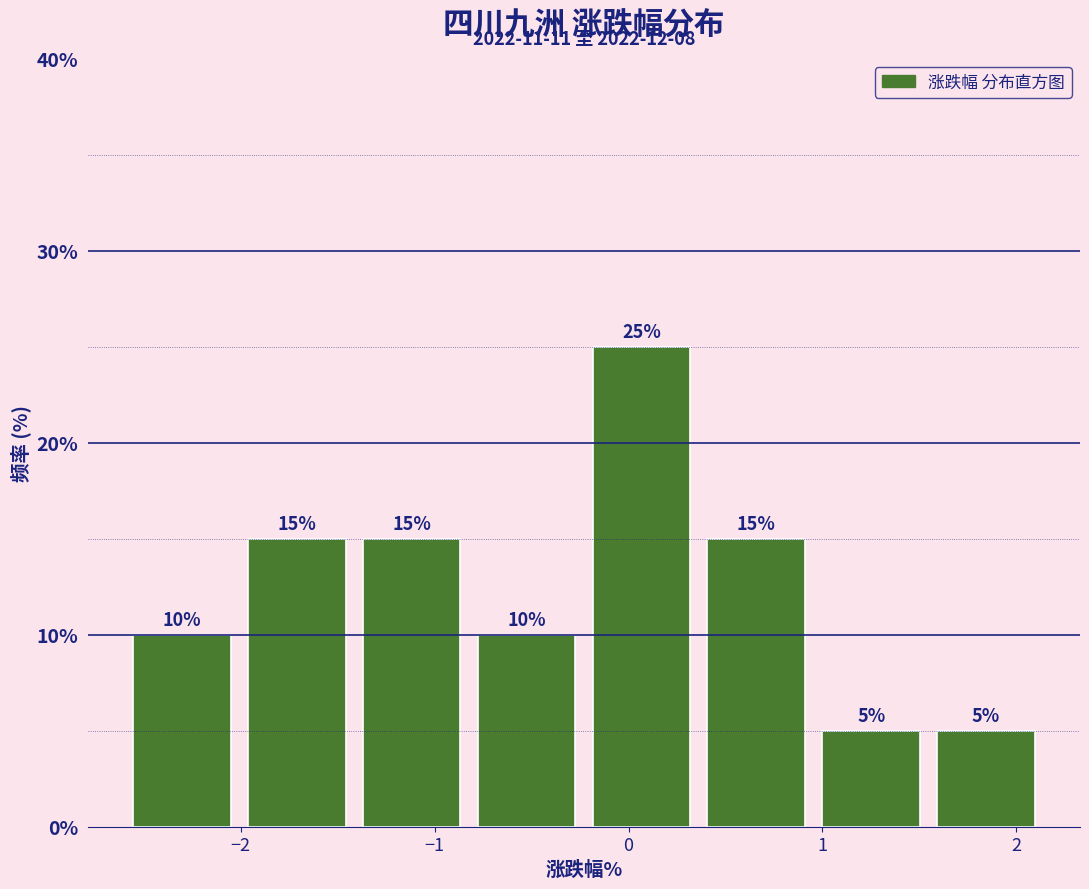

What is the height of the bar covering 1.0 to 1.5 on the x-axis? The bar edges are not printed on the chart, so give them approximately, as read against the axis.

5